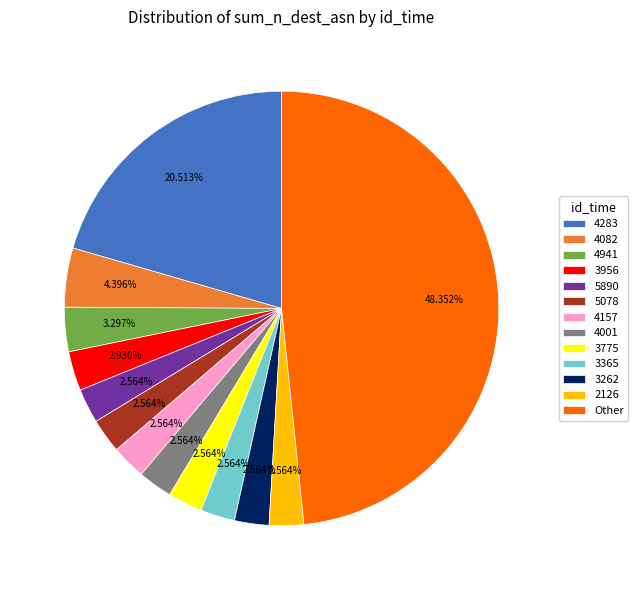

Does 2126 represent more than half of the total?

No